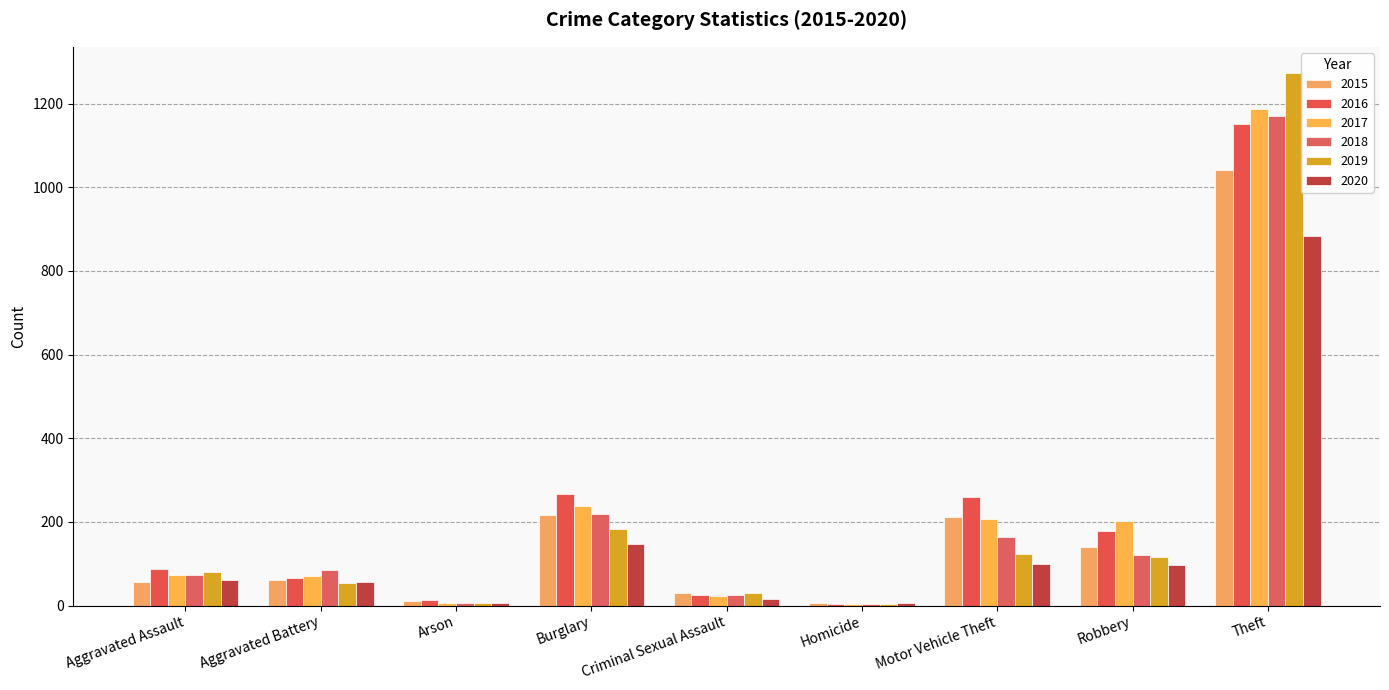

Which series has the largest total across all categories?

2016